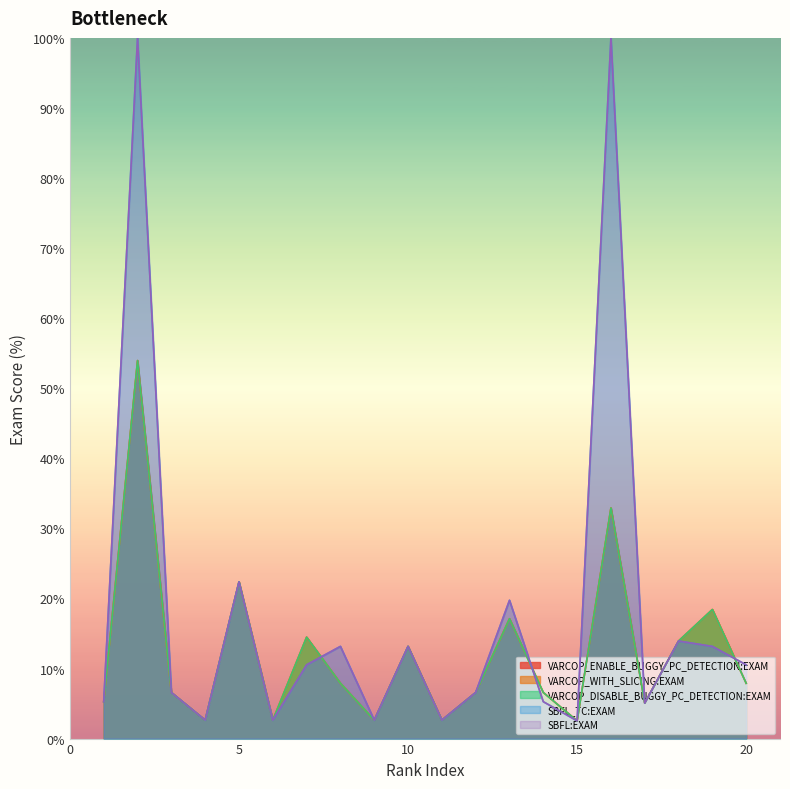

How many lines are shown in the chart?

5